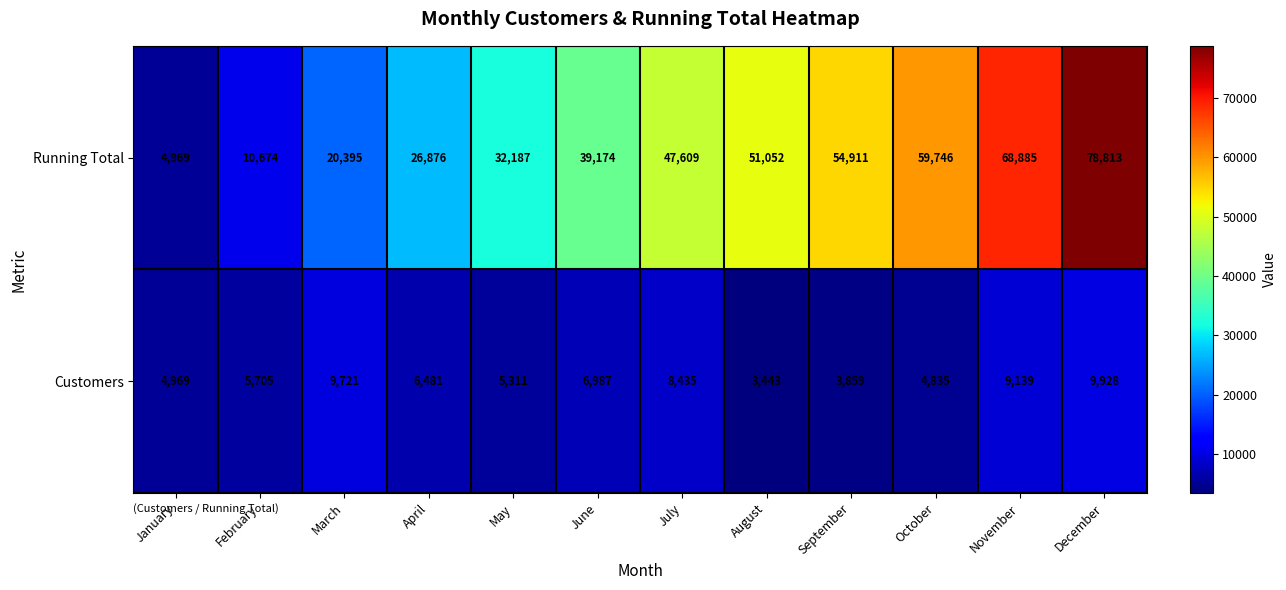

Which series has the largest range (max minus min)?

Running Total